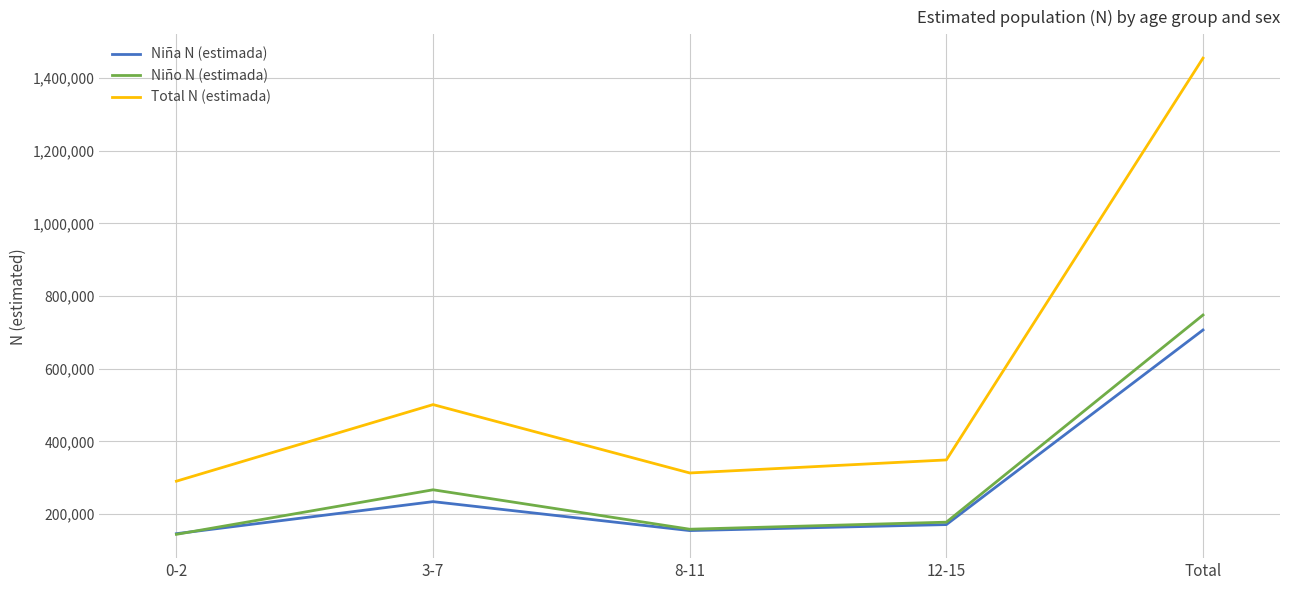

Read the Niña N (estimada) value at 12-15.

171337